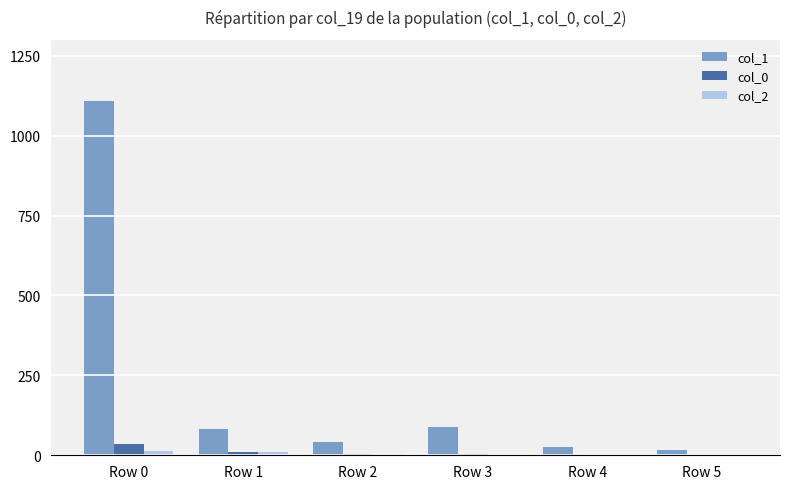

What is the sum of the col_1 values at Row 1 and Row 4?

110